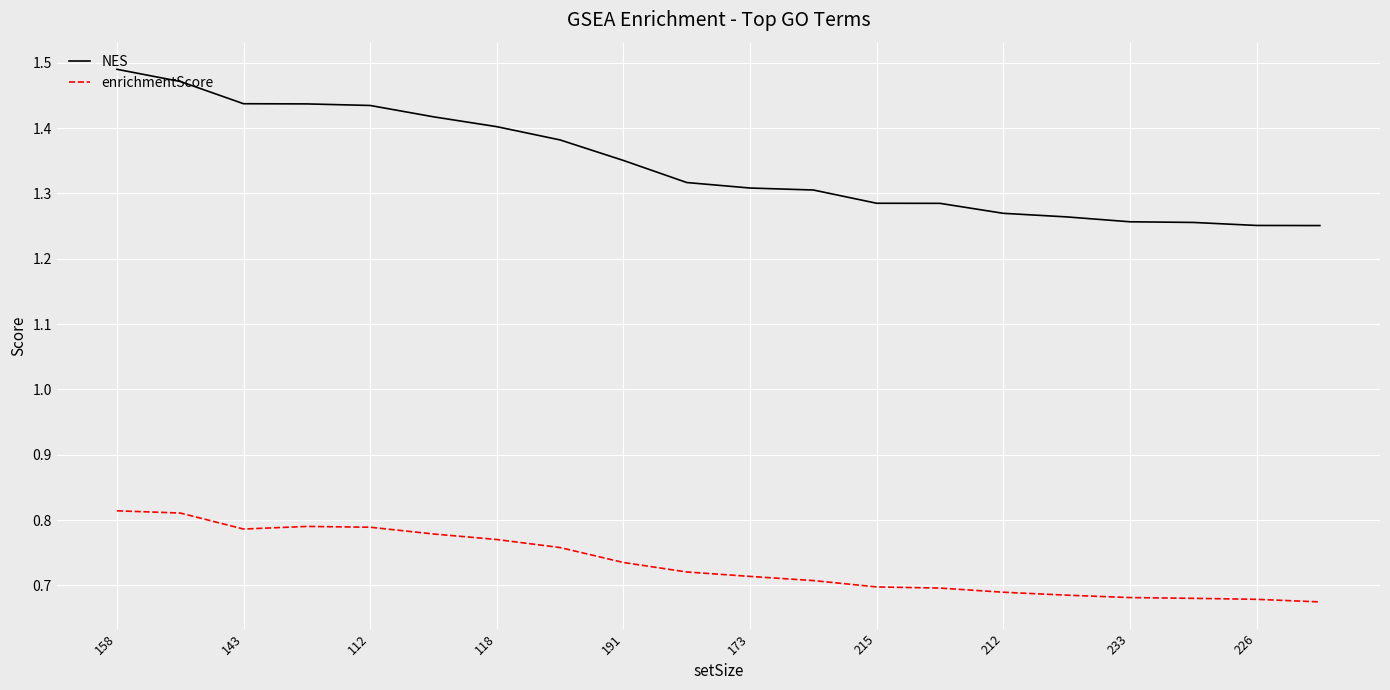

Which series has the widest spread of values?

NES